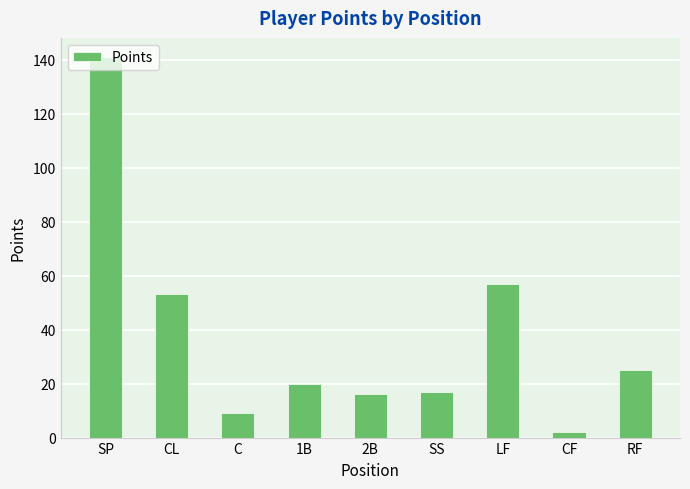

The value at LF is 57. True or false?

True